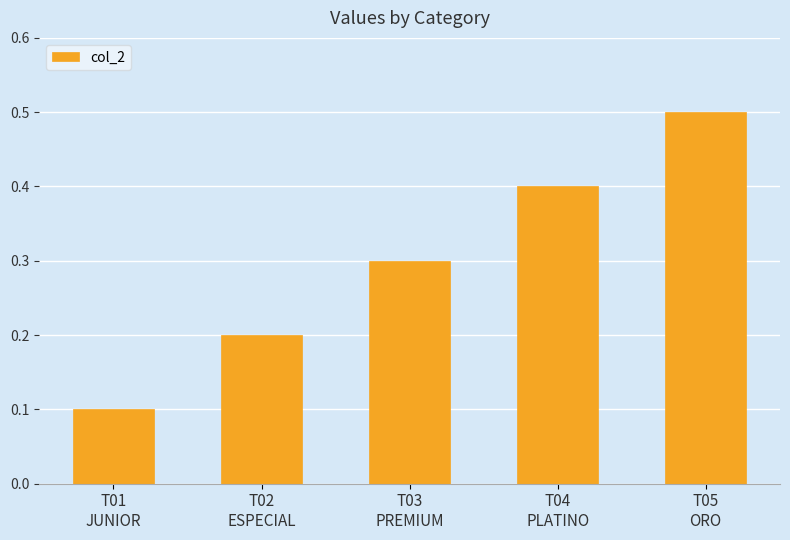

List the labels in order of value, smallest first.

T01
JUNIOR, T02
ESPECIAL, T03
PREMIUM, T04
PLATINO, T05
ORO